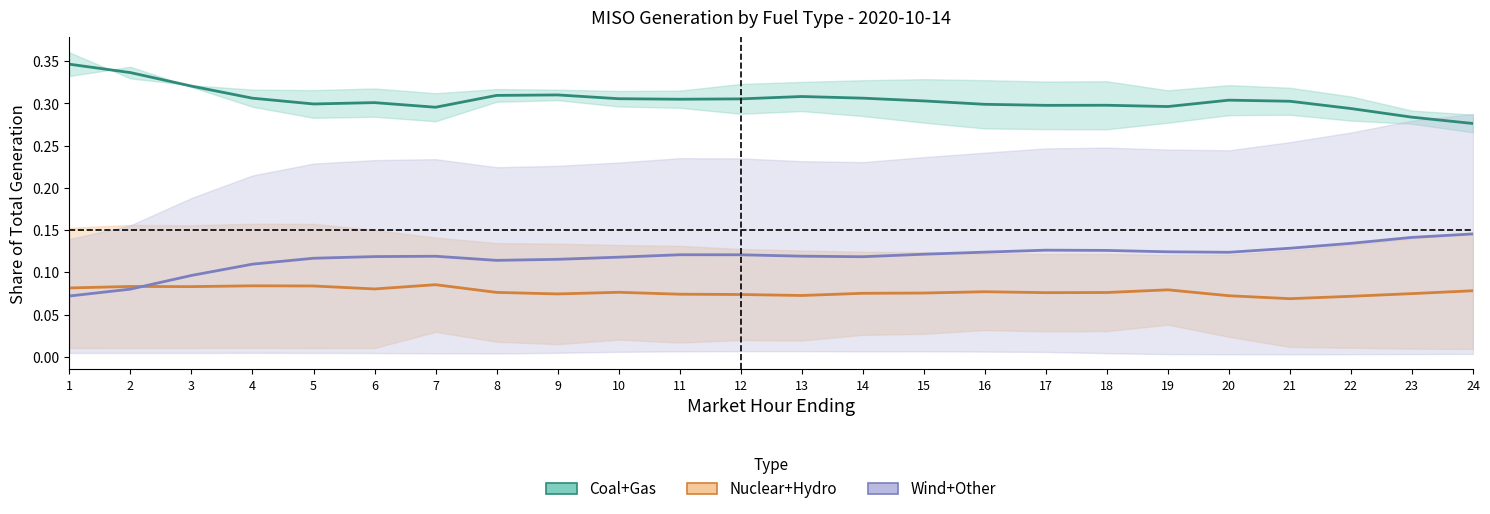

How many interior local peaks does the Wind+Other series have?

3